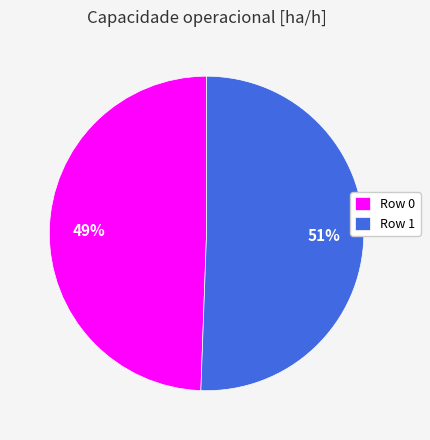

Is it true that Row 0 is 49% of the pie?

True